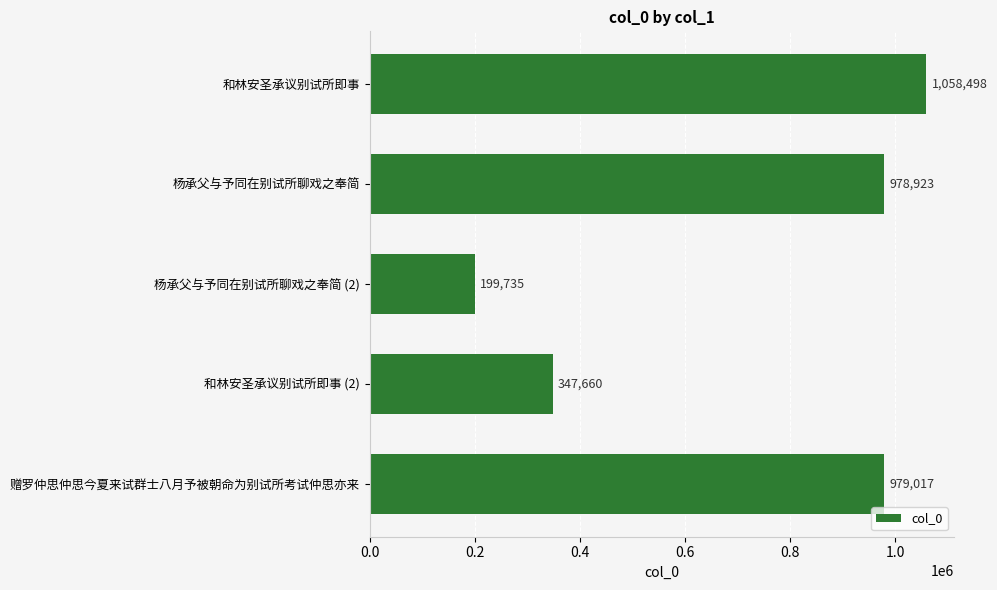

What is the difference between the second highest and minimum values?

779282